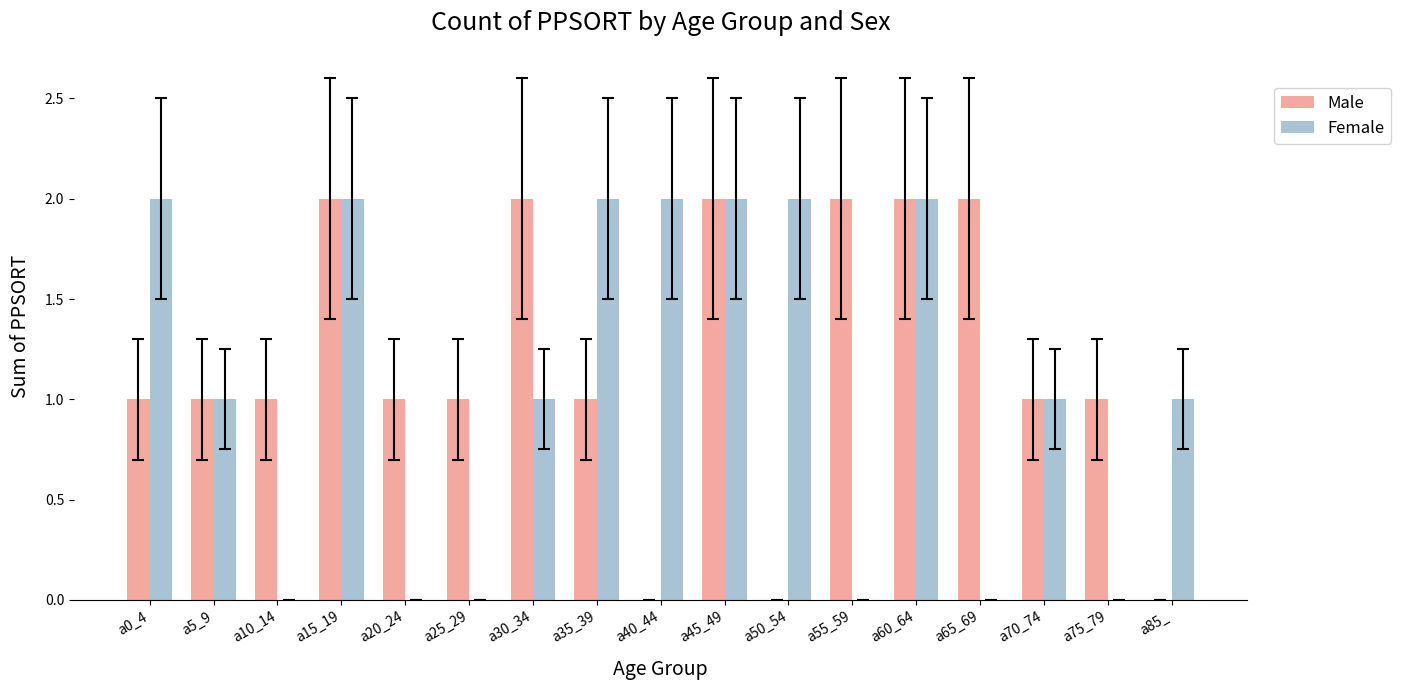

What is the total value across all series at a15_19?

4